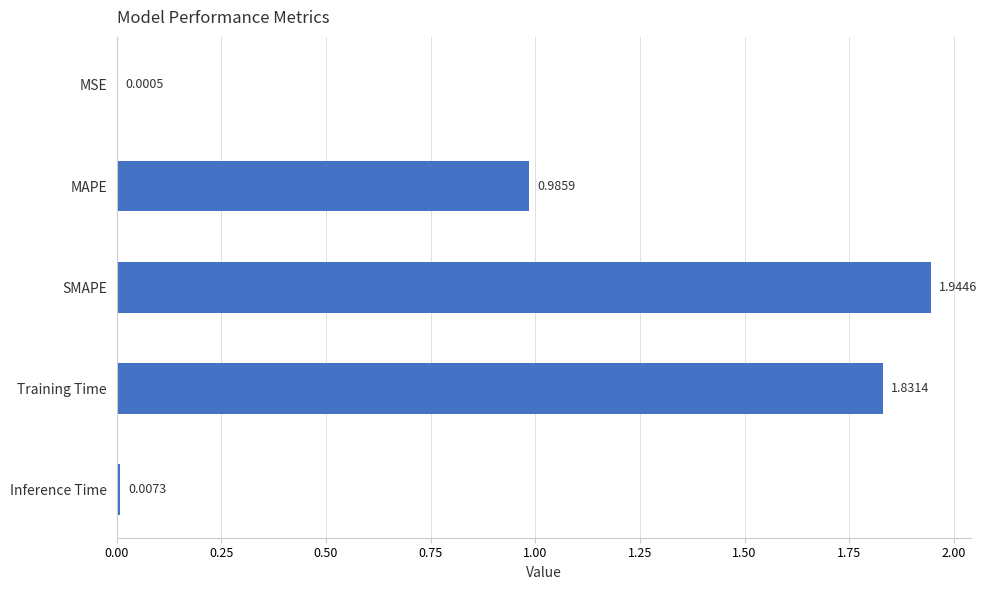

Approximately how many times larger is the value at MAPE compared to SMAPE?

0.5